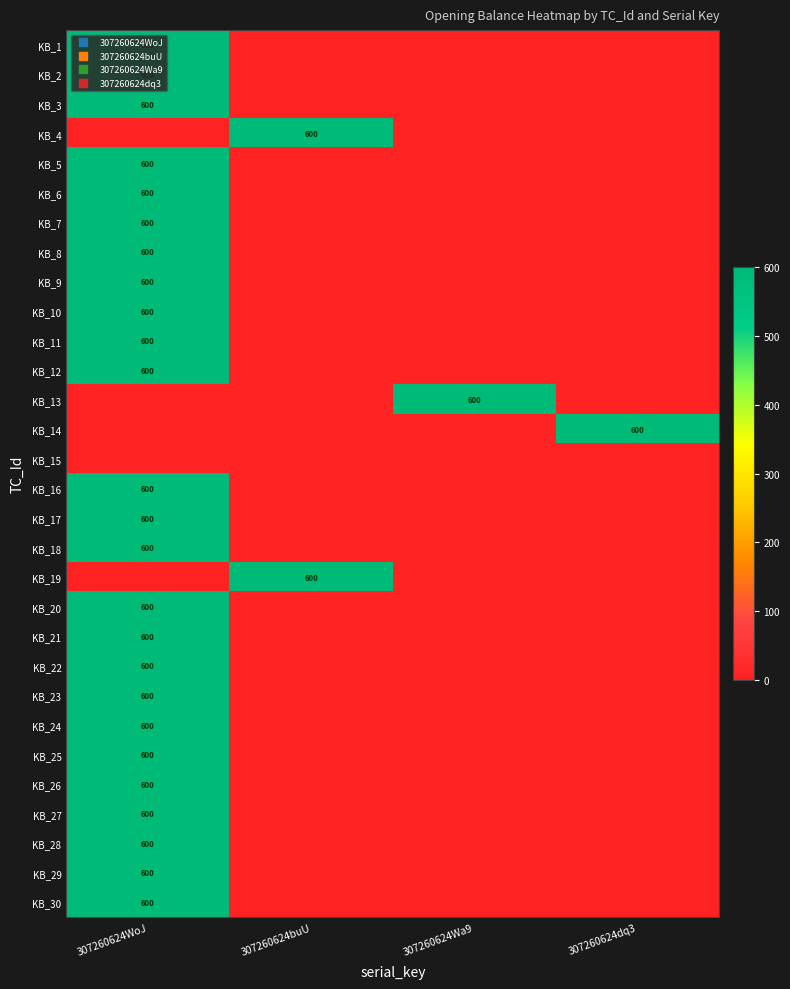

How many positive values does the KB_17 series have?

1